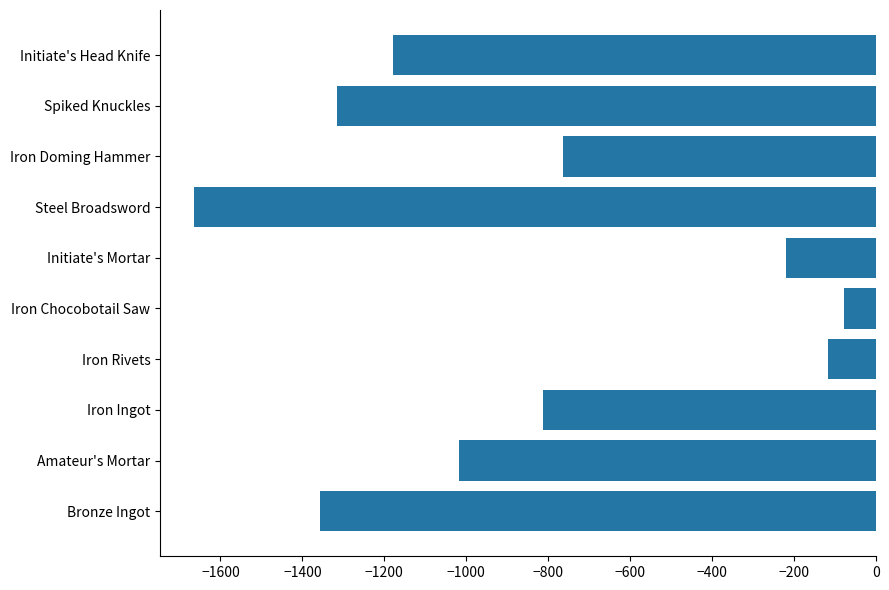

The chart shows a value of -1842.6 at Initiate's Head Knife. True or false?

False